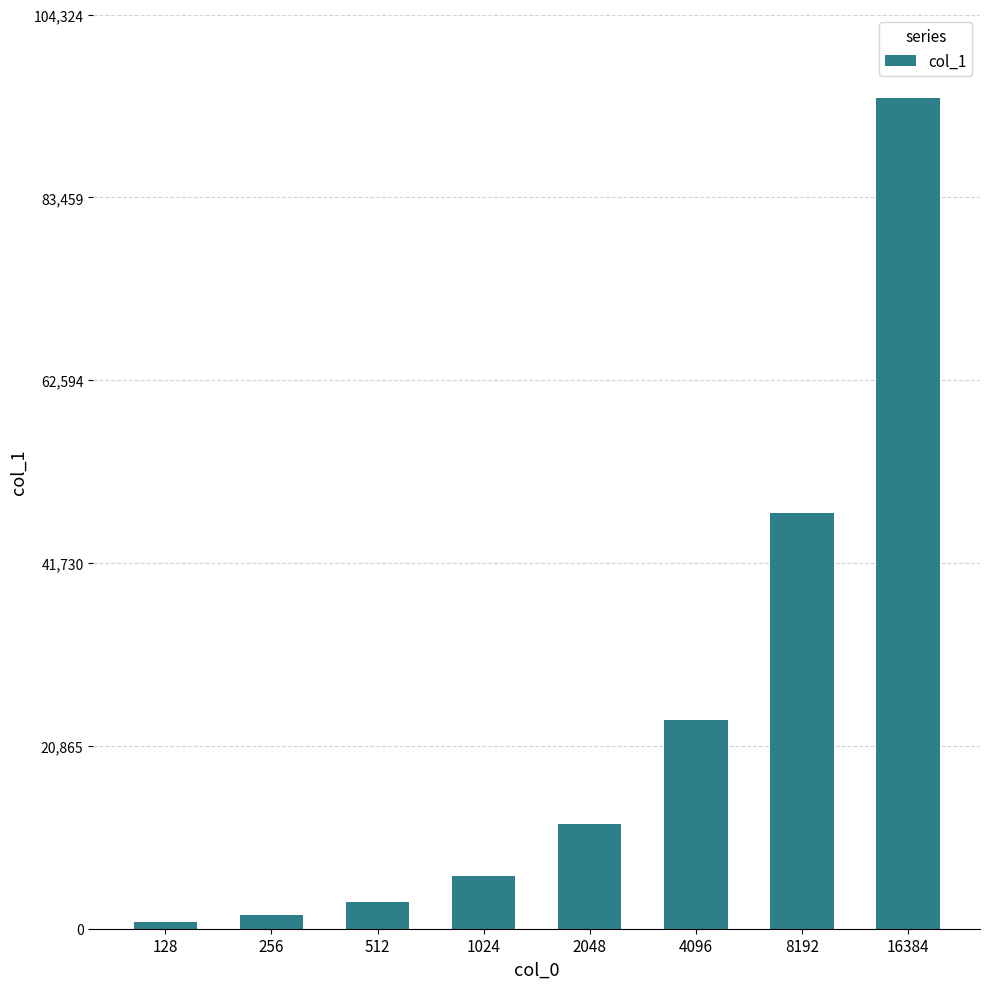

What is the smallest value displayed?

808